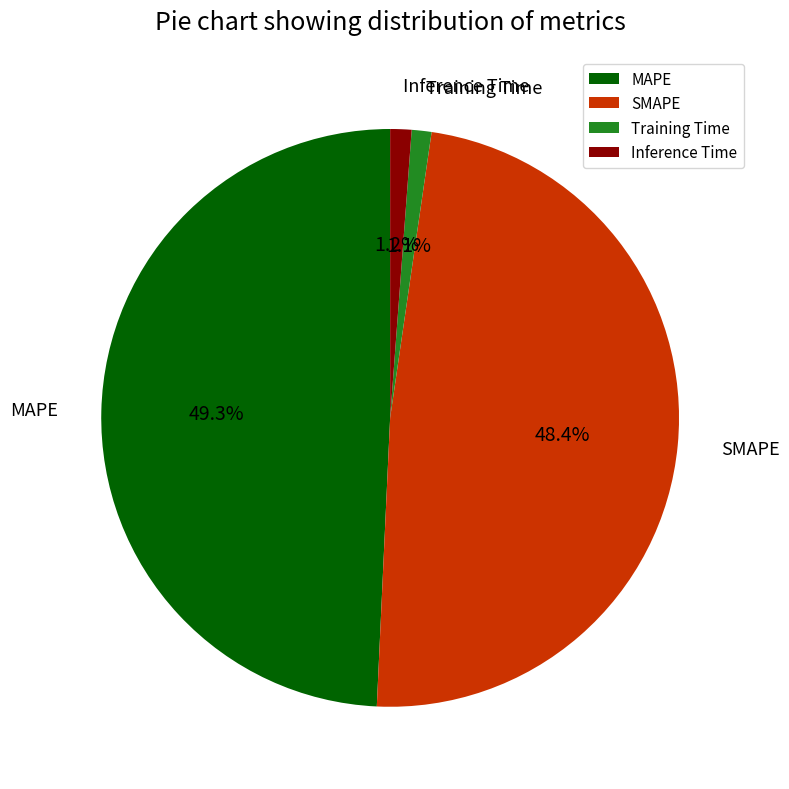

What percentage is the Inference Time slice, to the nearest percent?

1%